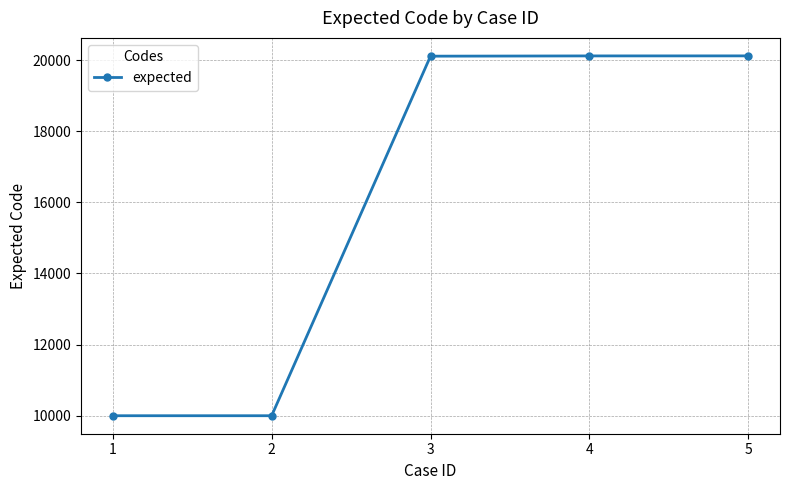

What is the minimum value shown in the chart?

10001